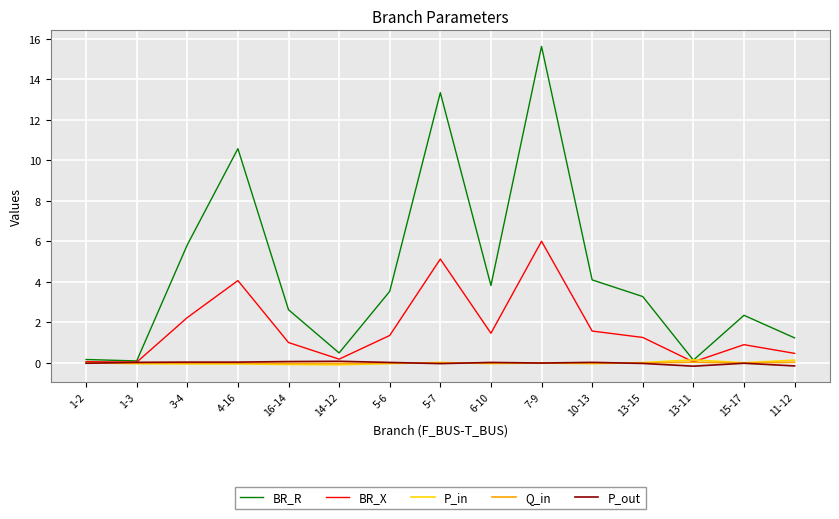

Is it true that Q_in equals 0.0 at 15-17?

True